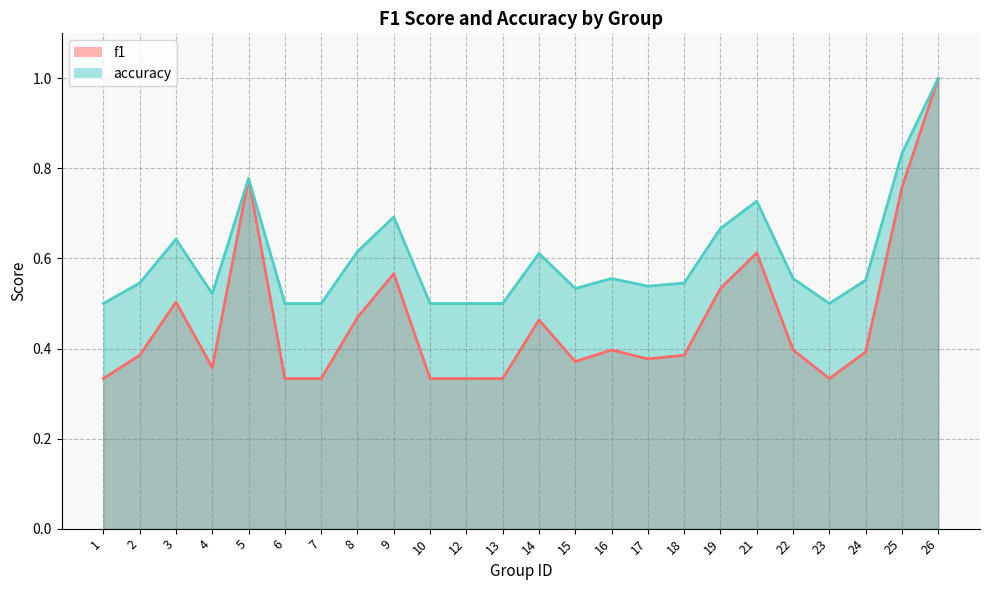

What is the difference between the highest and lowest values at 23?

0.2